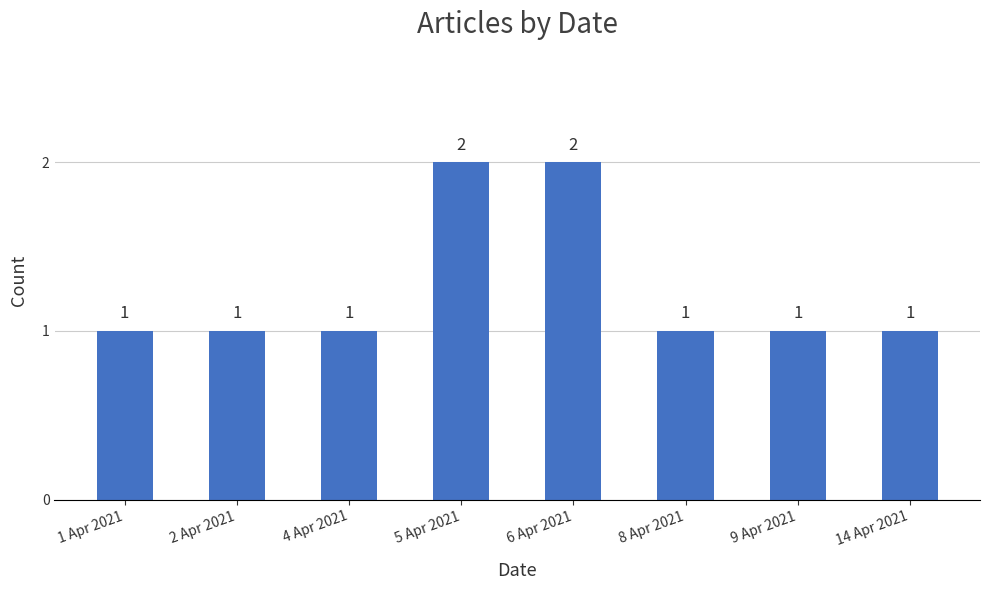

Reading right to left, list all the values displayed in this chart.

1	1	1	2	2	1	1	1